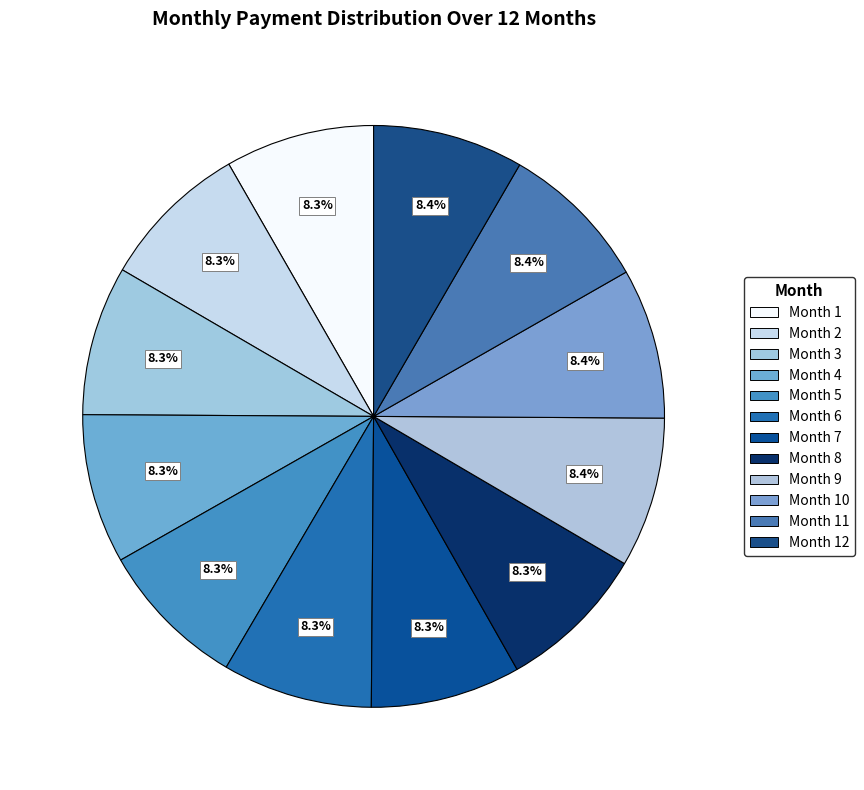

To the nearest percent, what percentage of the pie is Month 7?

8%